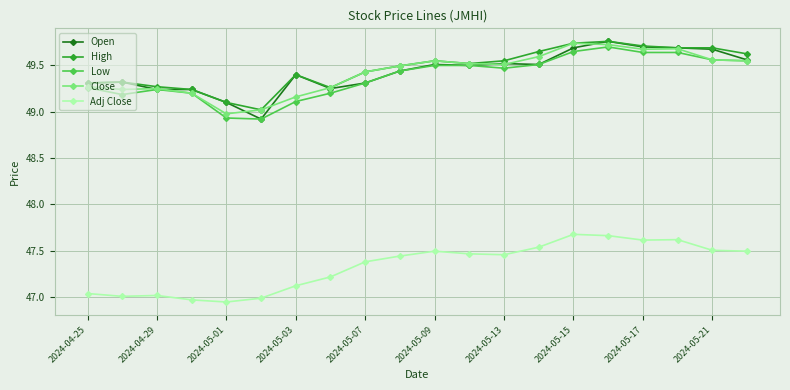

At how many categories does at least one series exceed 48?

20